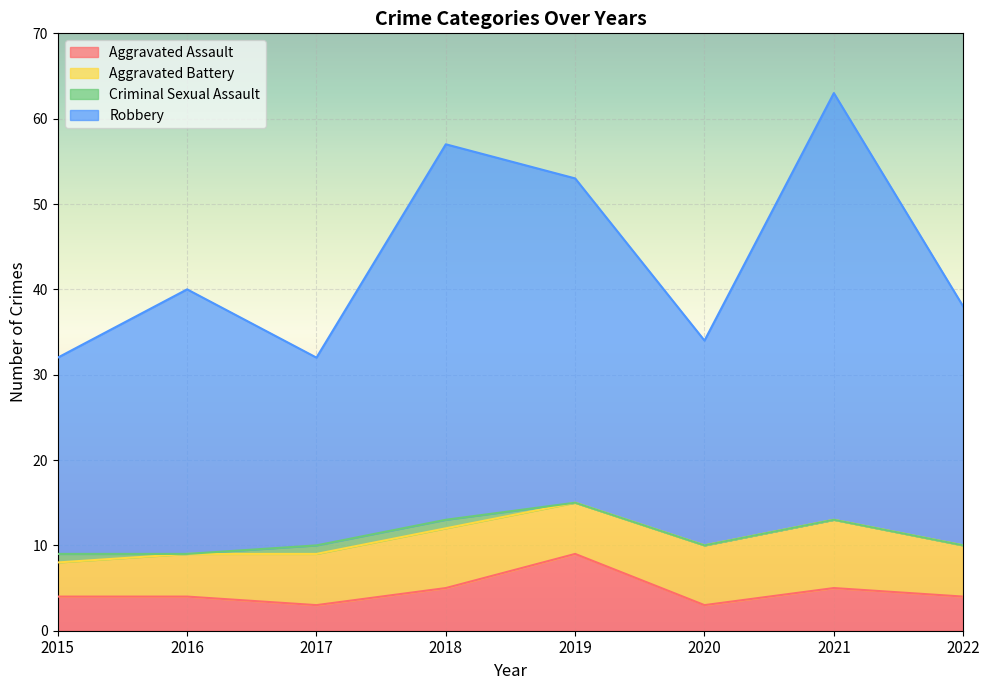

What is the total value across all series at 2021?

63